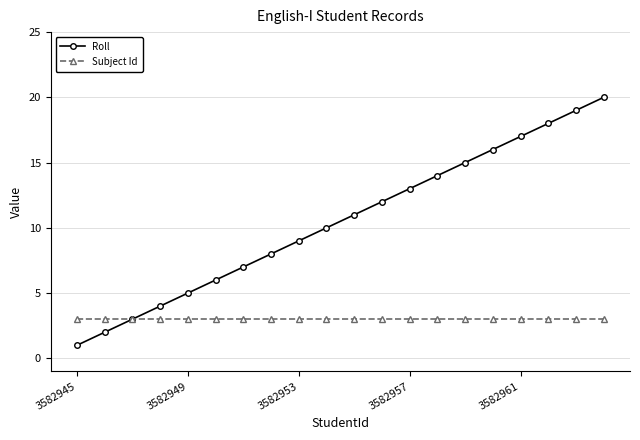

Which series has the largest total across all categories?

Roll